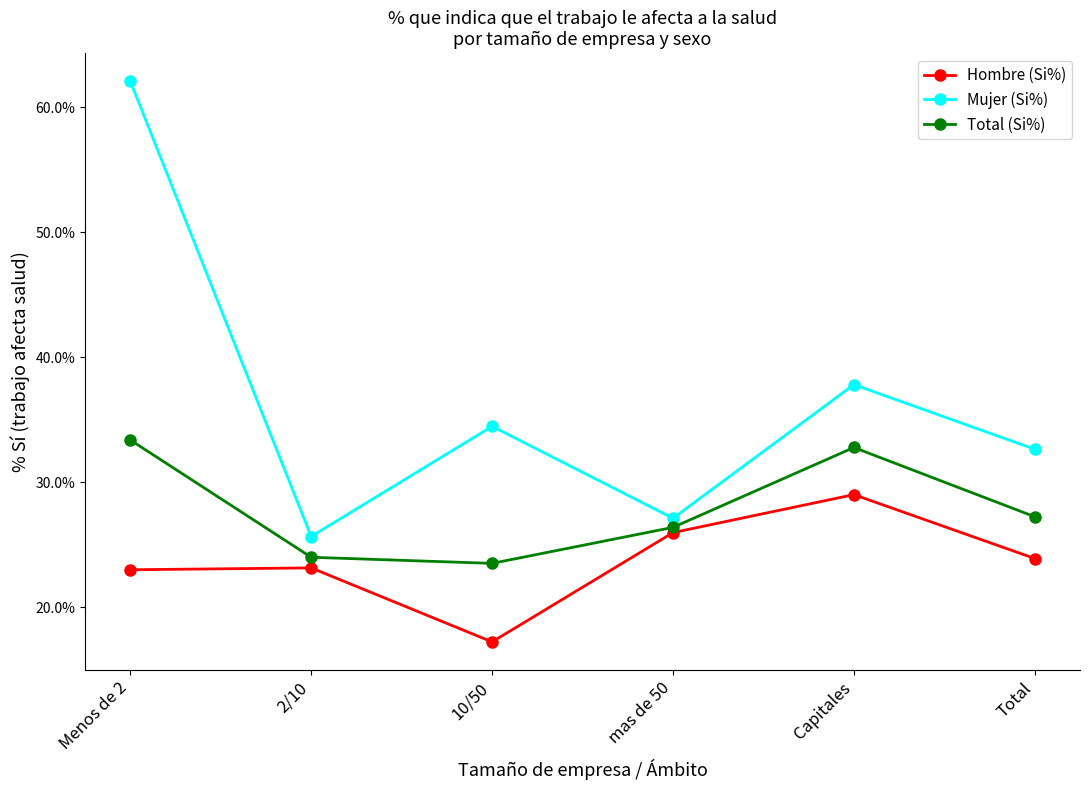

What are all the series names shown in the legend?

Hombre (Si%), Mujer (Si%), Total (Si%)